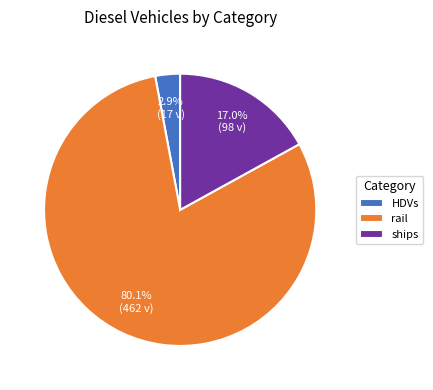

Between ships and rail, which is larger?

rail